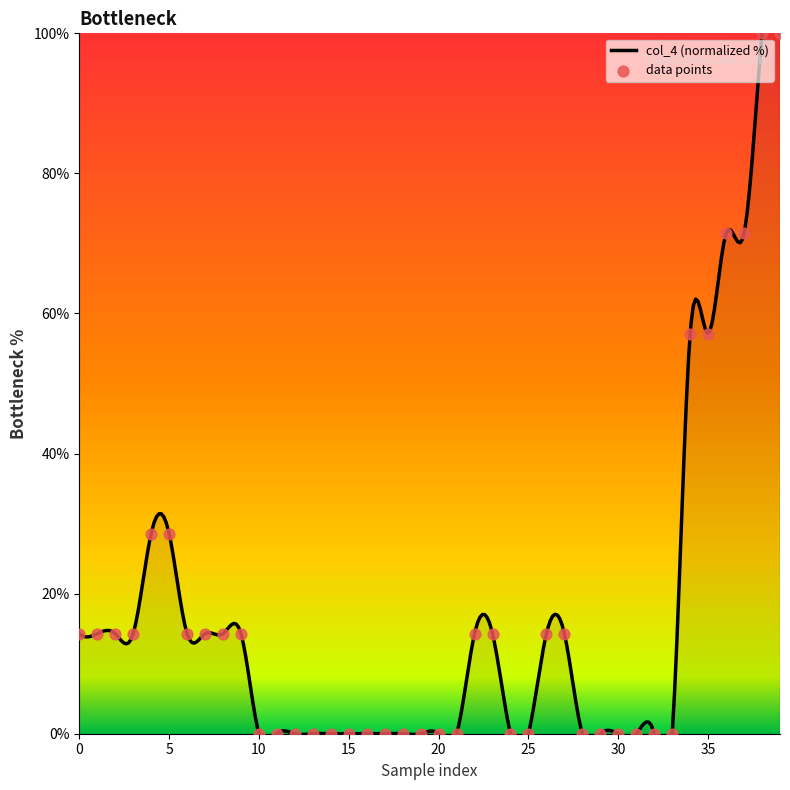

What is the change in value from 9 to 19?

-14.3